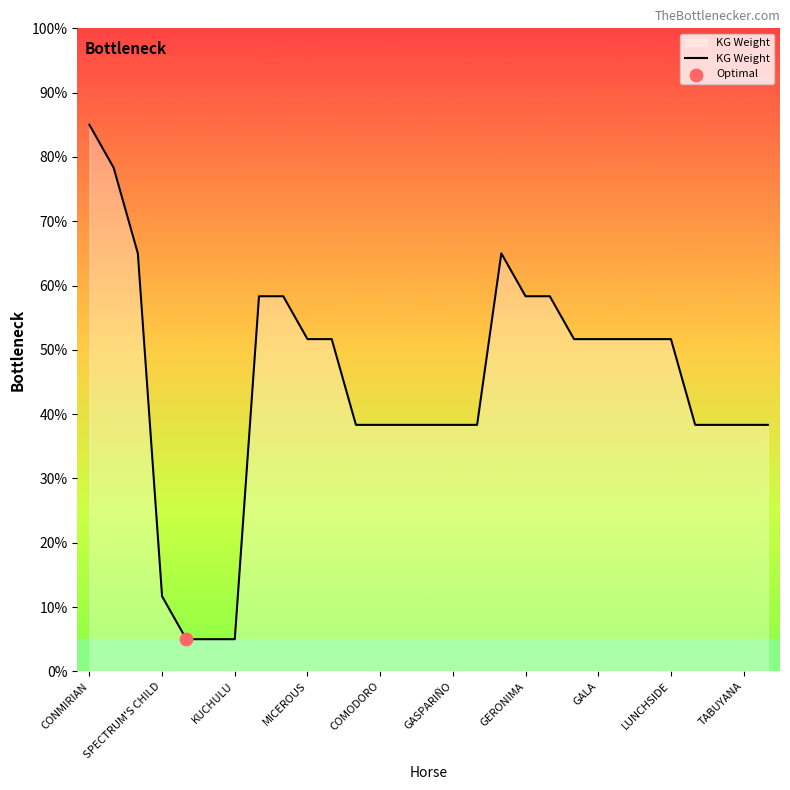

What is the difference between the maximum and minimum values?

80.0